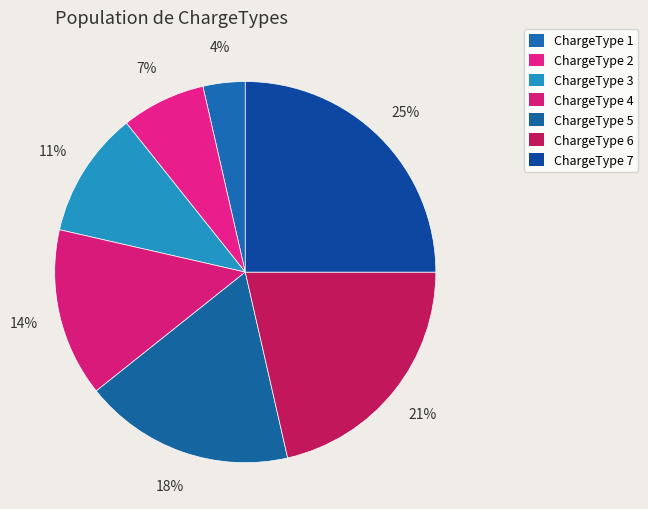

Which slice is the smallest?

ChargeType 1